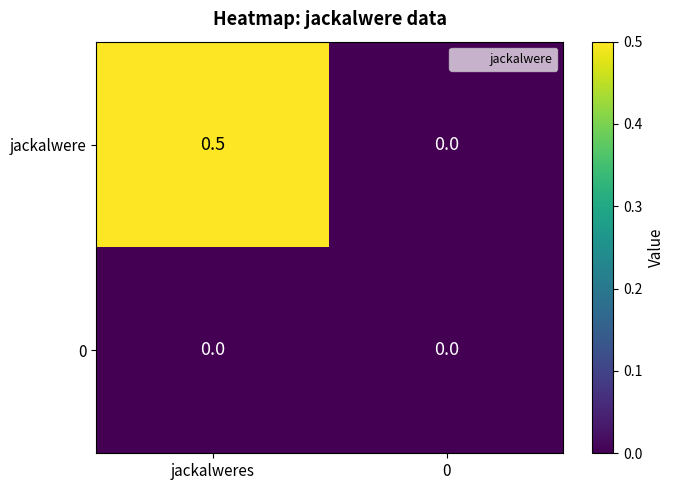

Is the value of 0 at 0 greater than the value of jackalwere at jackalweres?

No